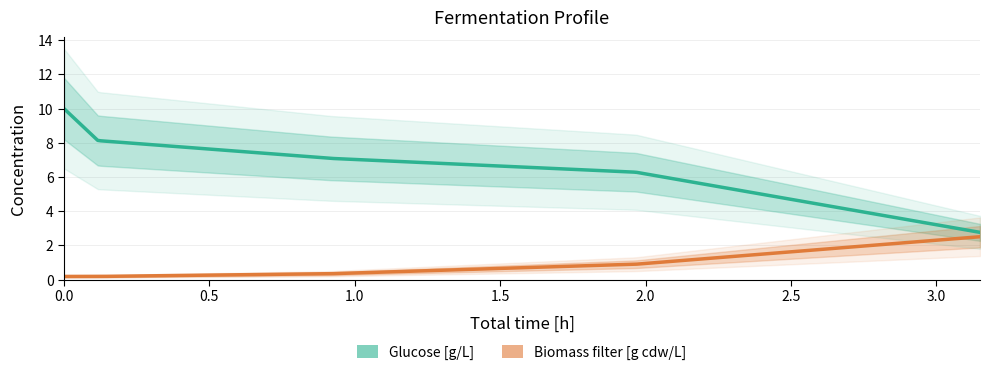

What is the highest value of the Glucose [g/L] series?

10.0